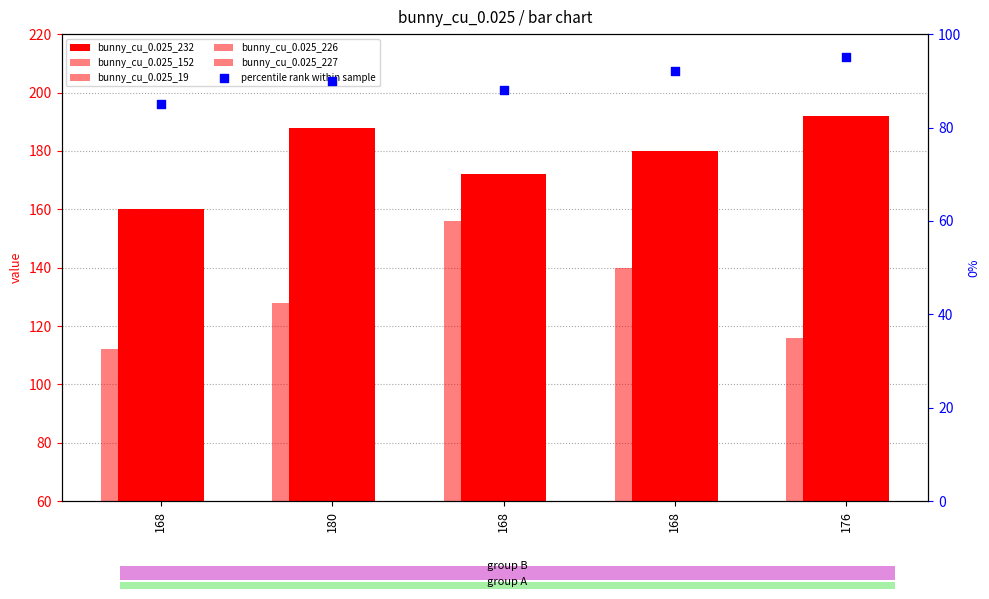

At how many categories does at least one series exceed 101?

5